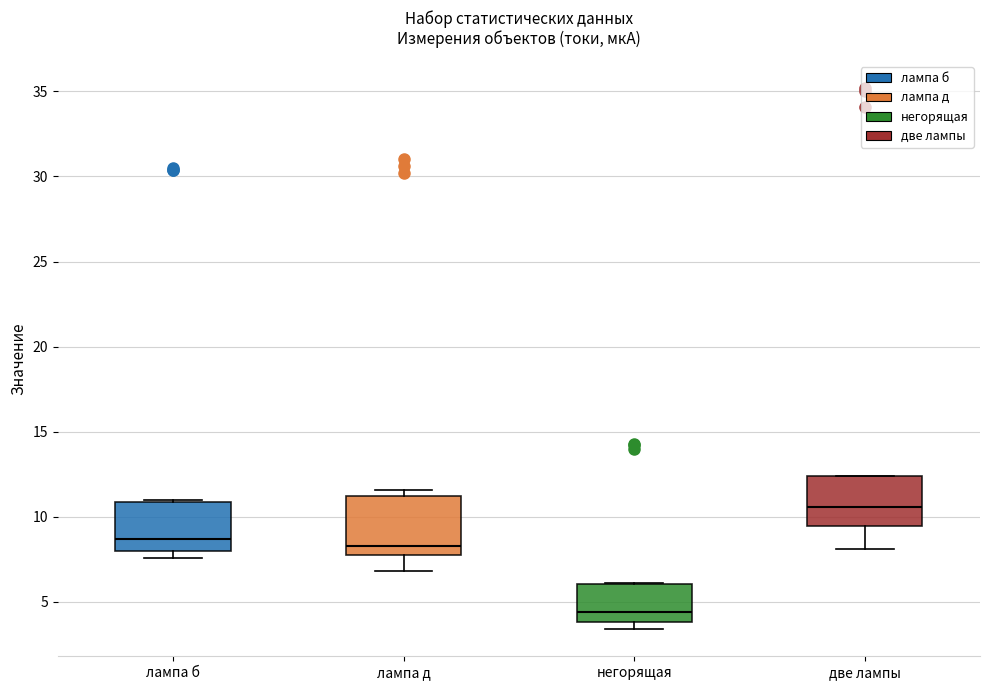

Reading left to right, read every box against the y-axis: the position of its median line, the range the box covers, and the ends of its whiskers. The values are not printed on the chart, so give them approximately, as read against the axis.

лампа б: median 8.5, box 8.0 to 11.0, whiskers 7.5 to 11.0 (just above the box's upper edge)
лампа д: median 8.5, box 8.0 to 11.5, whiskers 7.0 to 11.5 (just above the box's upper edge)
негорящая: median 4.5, box 4.0 to 6.0, whiskers 3.5 to 6.0
две лампы: median 10.5, box 9.5 to 12.5, whiskers 8.0 to 12.5